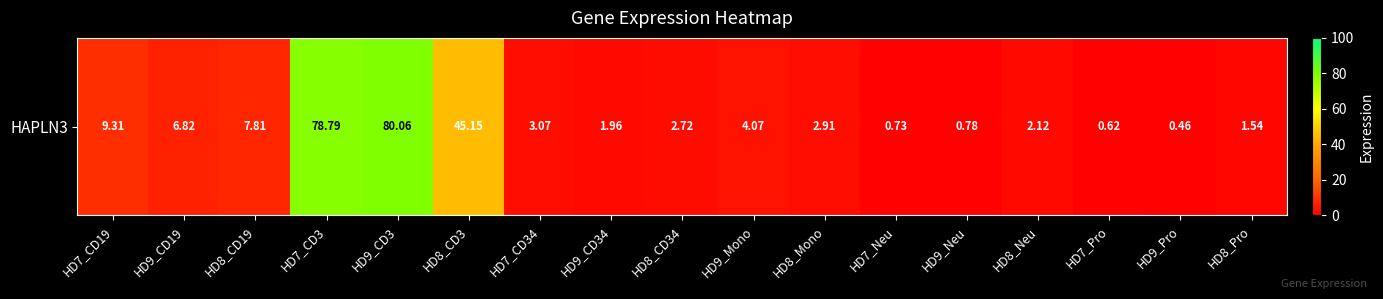

The chart shows a value of 0.8 at HD9_Neu. True or false?

True